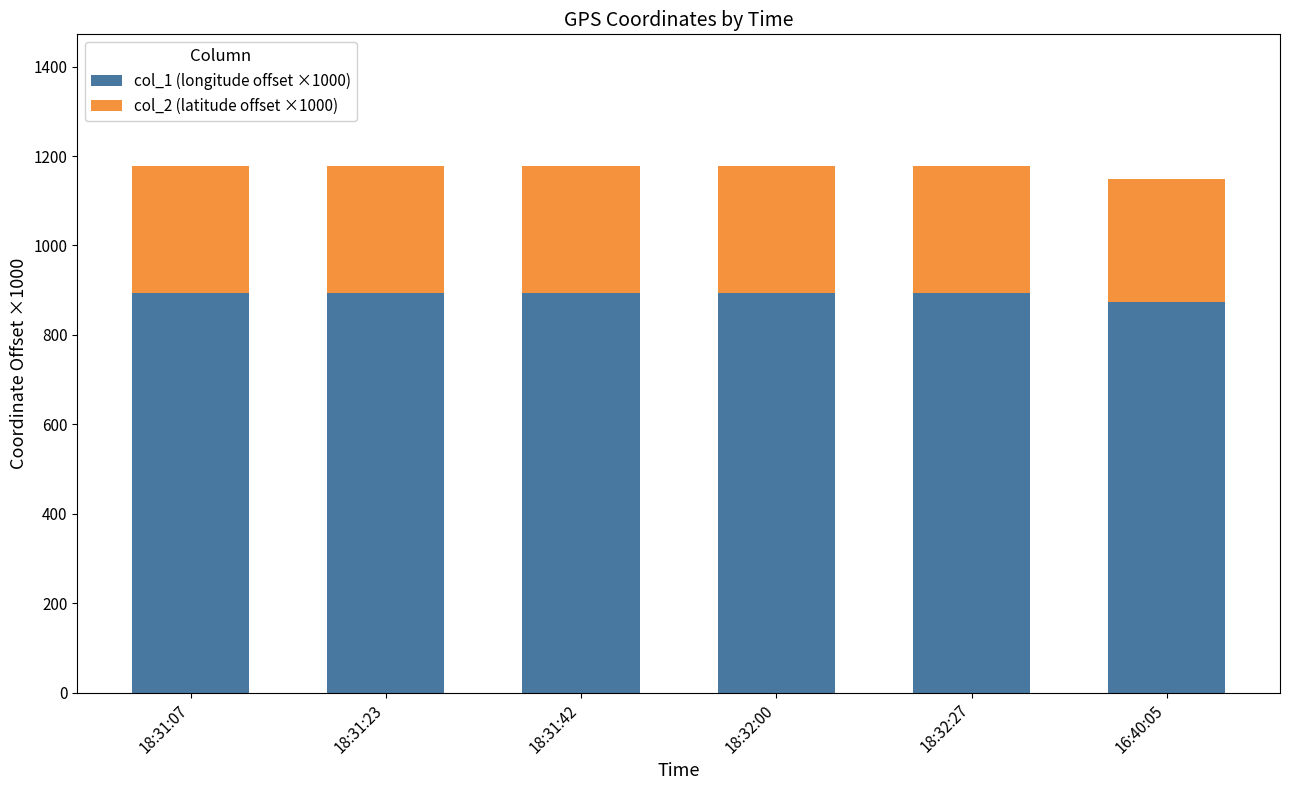

What is the average value of the col_1 (longitude offset ×1000) series?

889.9